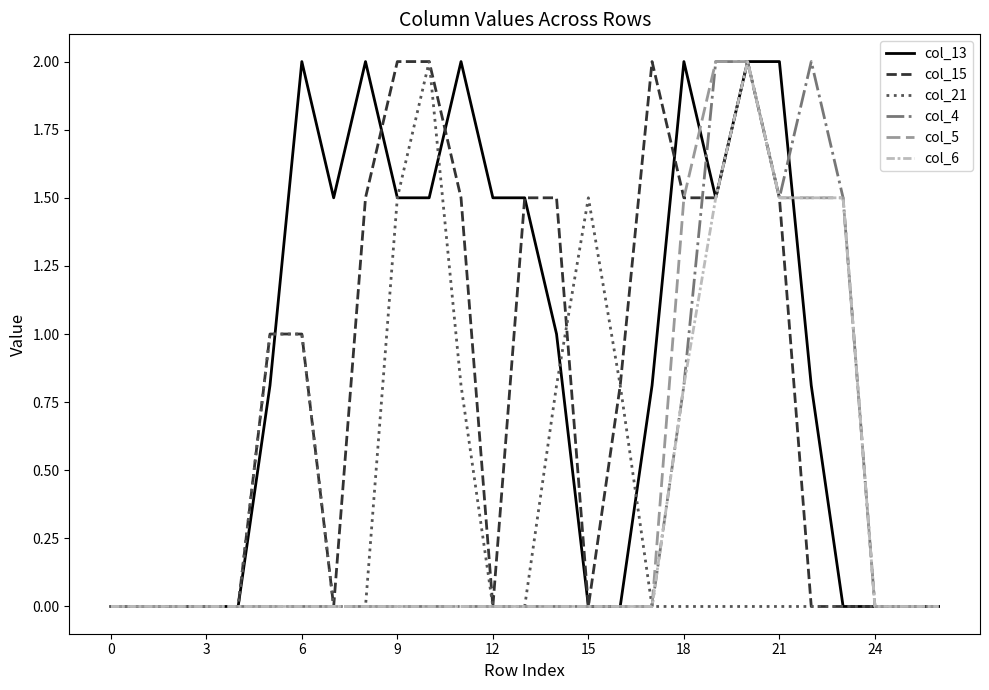

Which series has the largest total across all categories?

col_13